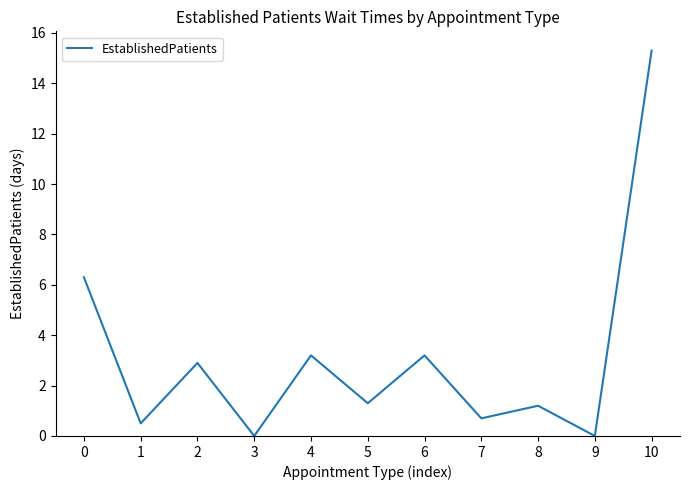

What is the difference between the values at 3 and 10?

15.3